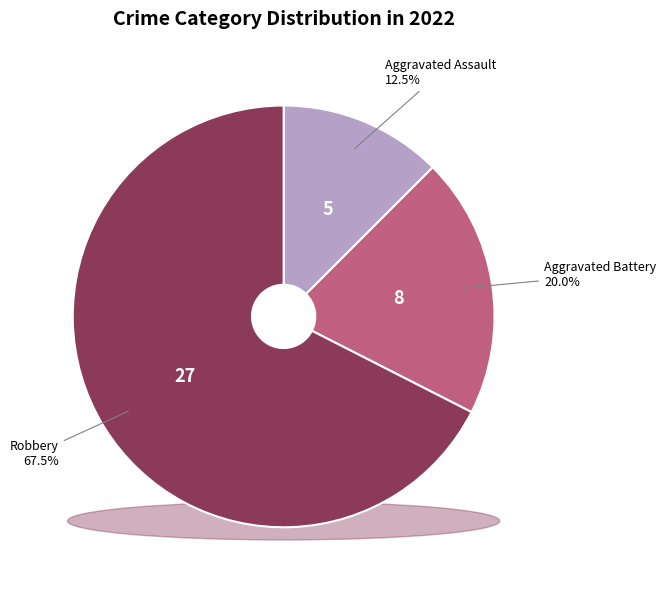

To the nearest percent, what percentage of the pie is Robbery?

68%